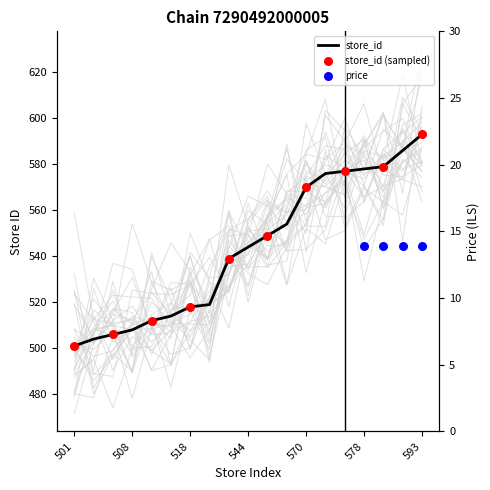

What is the change in value from 512 to 576?

+64